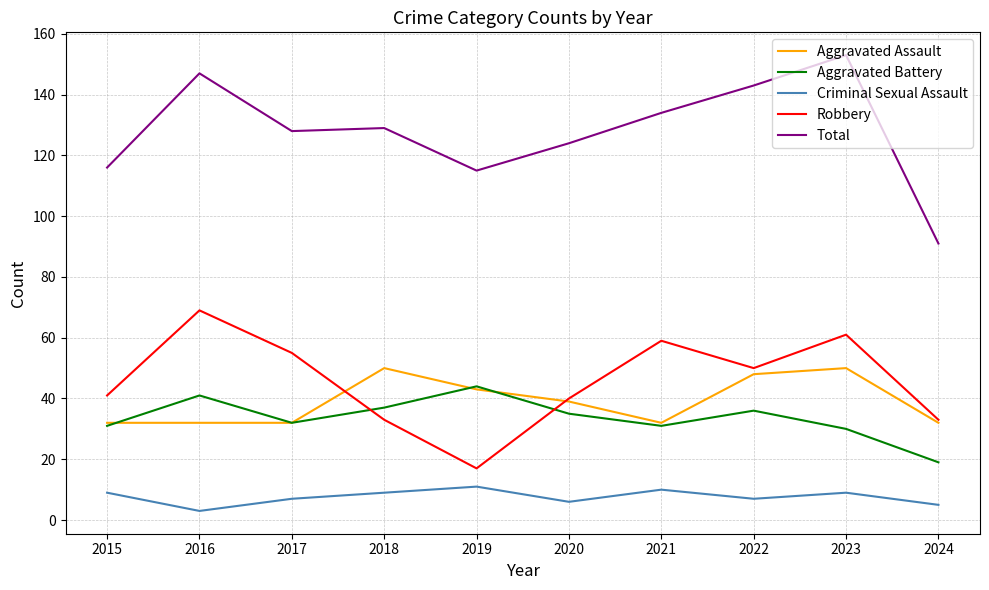

How many intersections are there between Aggravated Battery and Robbery?

2